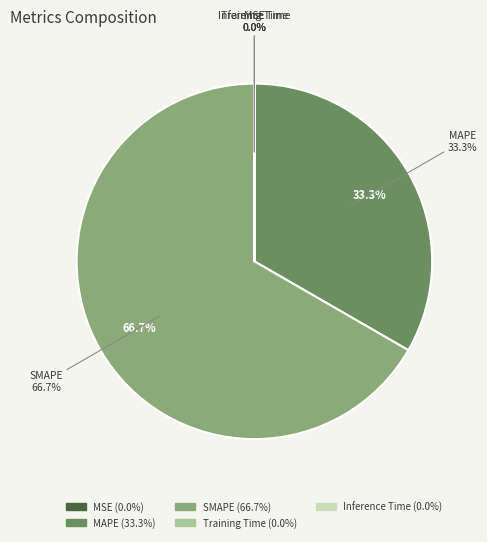

How many segments does this pie chart have?

5